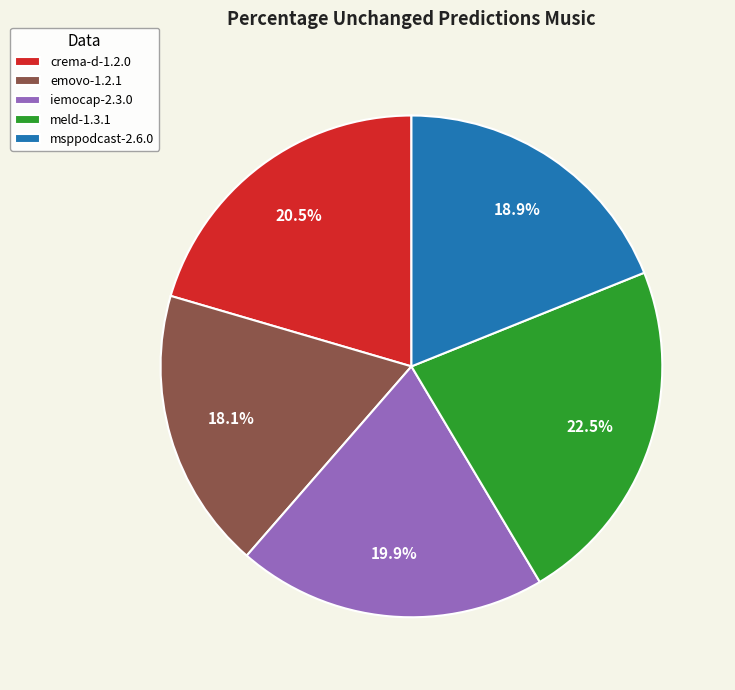

True or false: msppodcast-2.6.0 accounts for 19% of the total.

True